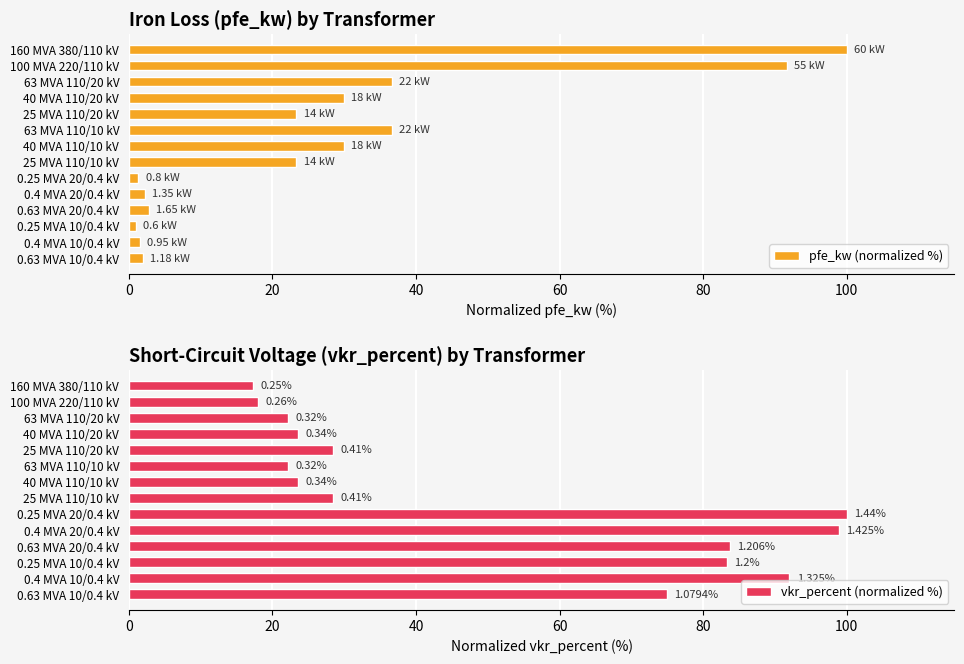

Which series has the largest range (max minus min)?

pfe_kw (normalized %)